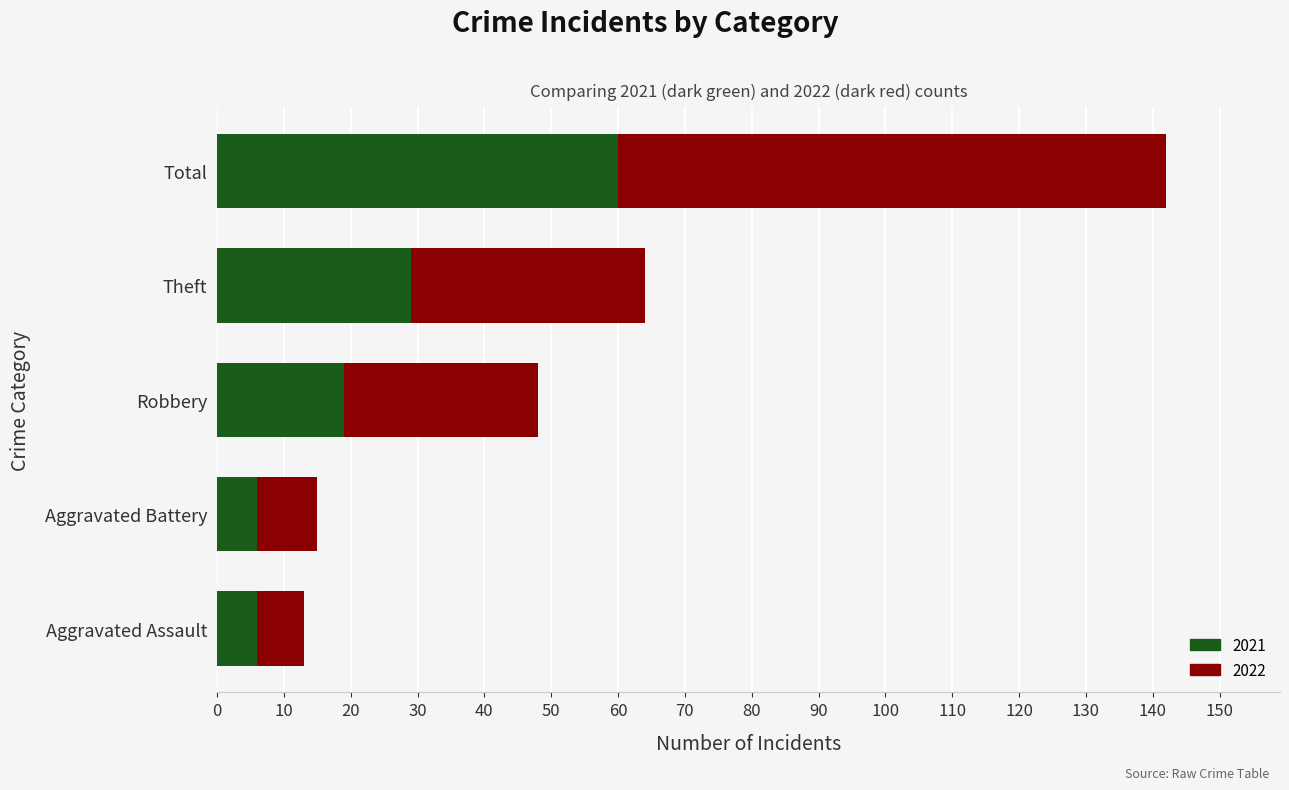

What is the highest value of the 2021 series?

60